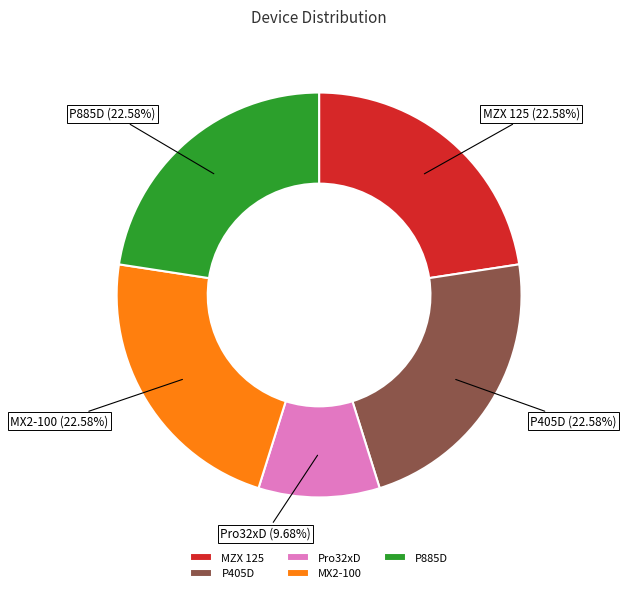

What is the smallest slice in the pie chart?

Pro32xD